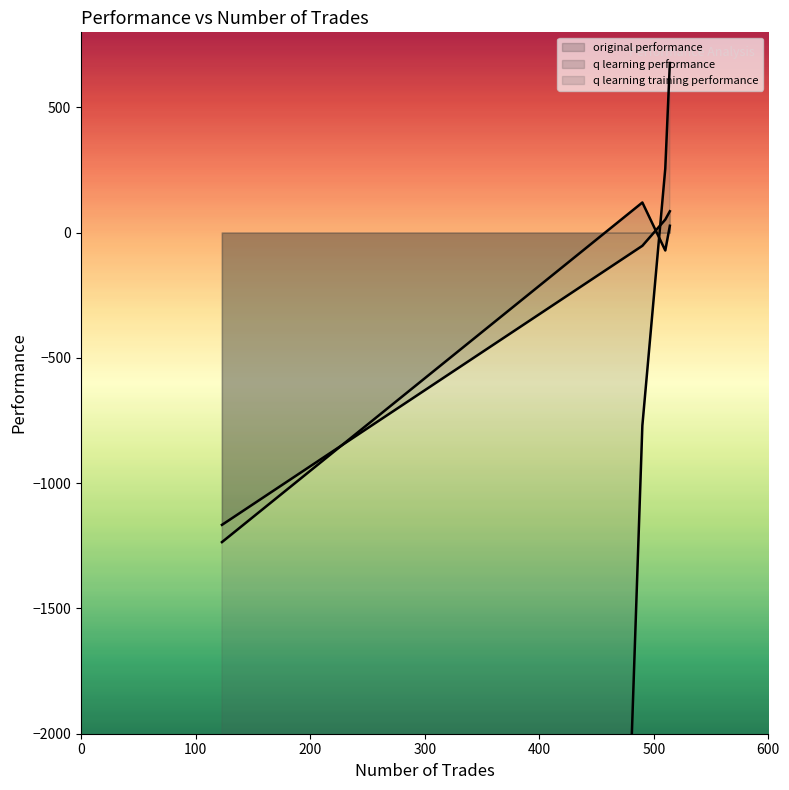

After their last crossing, which series has the higher values: q learning performance or q learning training performance?

q learning performance